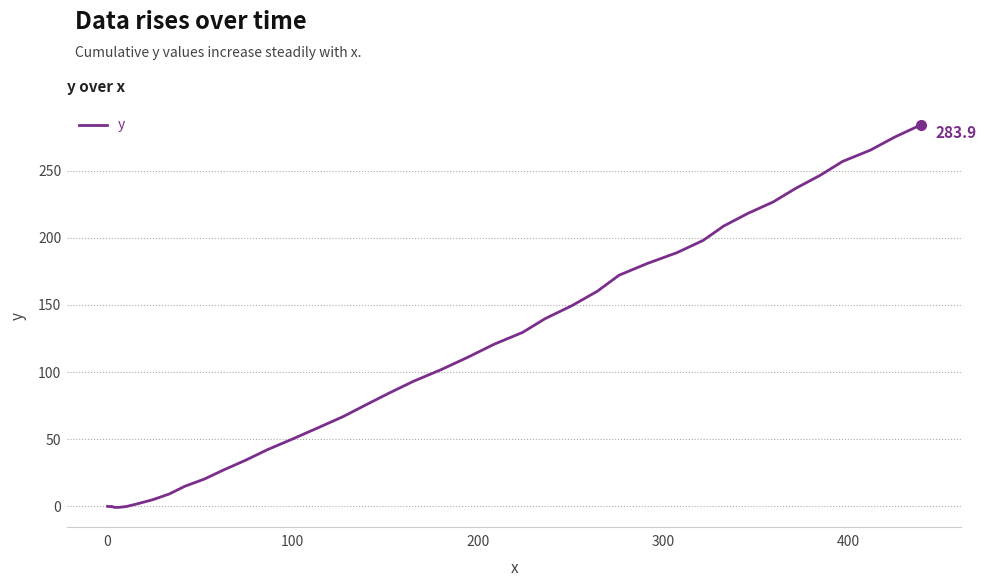

What is the difference between the second highest and second lowest values?

275.6